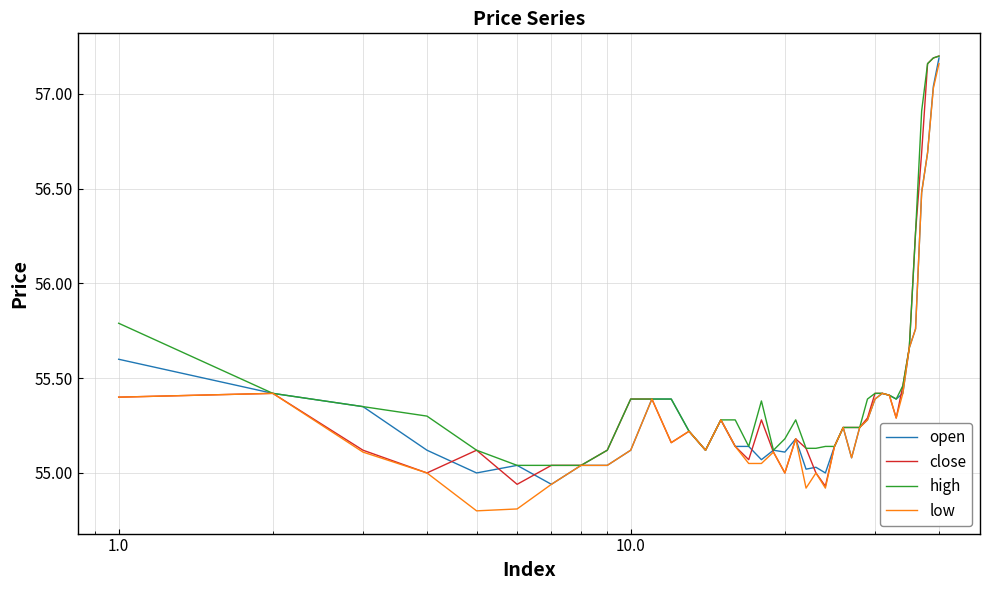

What is the smallest value displayed?

54.8